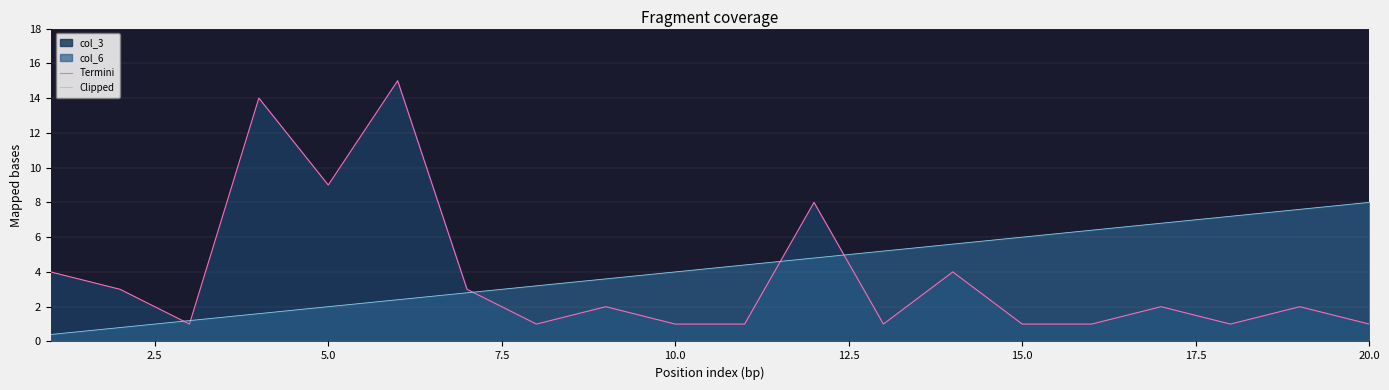

Rank the series by their average value, from highest to lowest.

Clipped, Termini